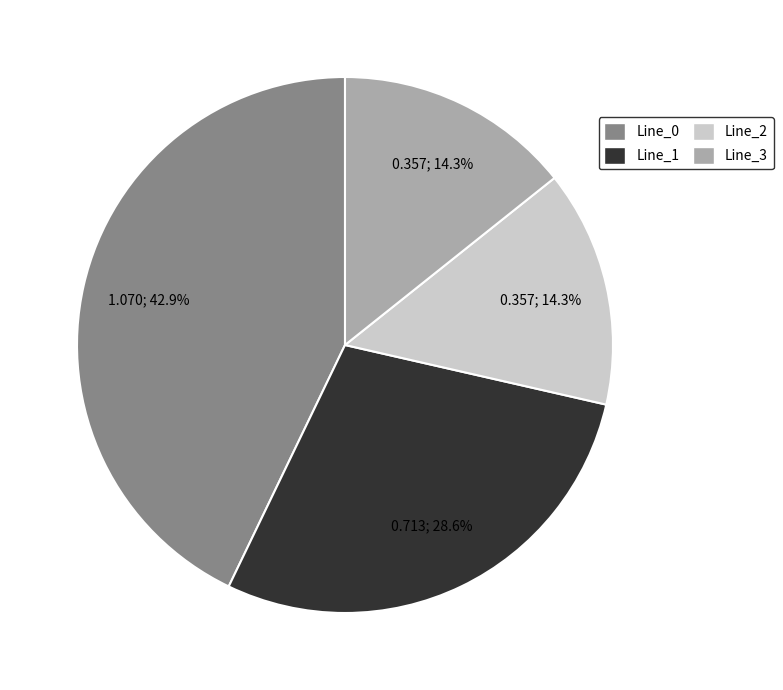

How many slices are in this pie chart?

4